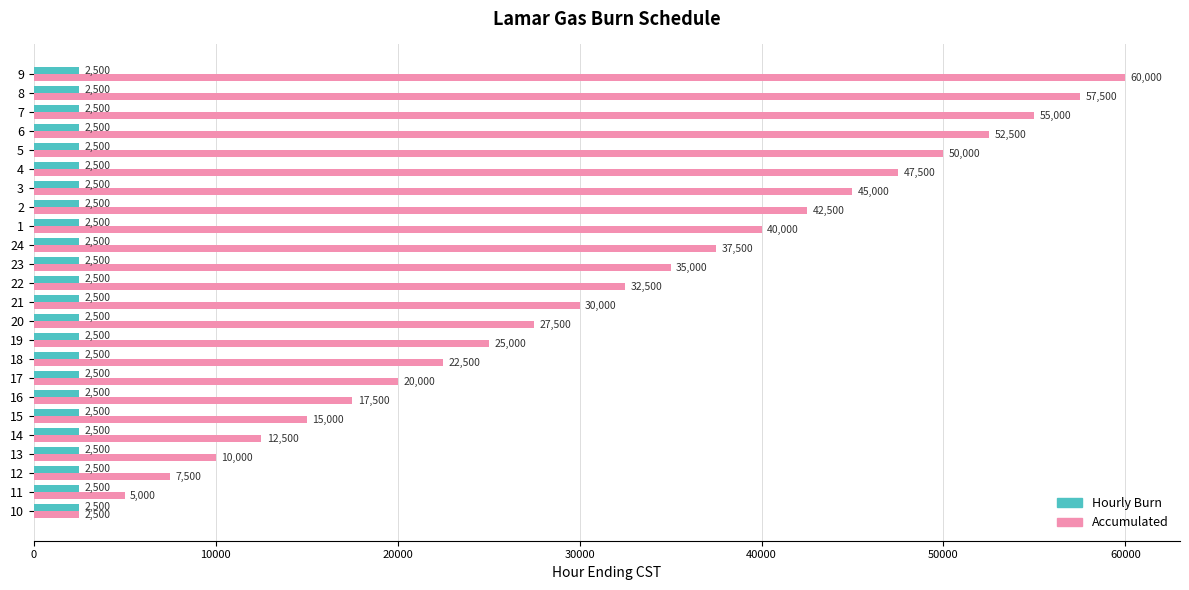

What is the greatest value displayed?

60000